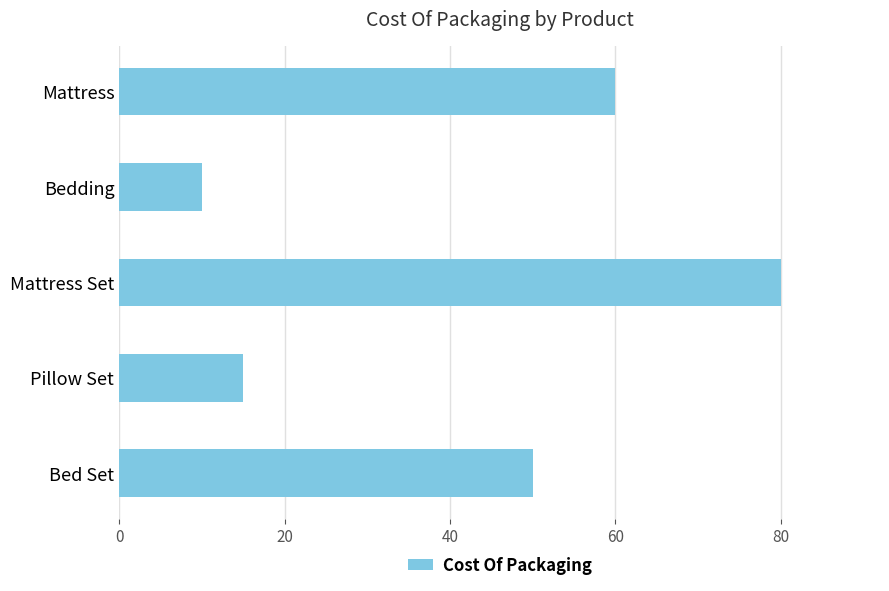

Which category has the highest value across all series?

Mattress Set